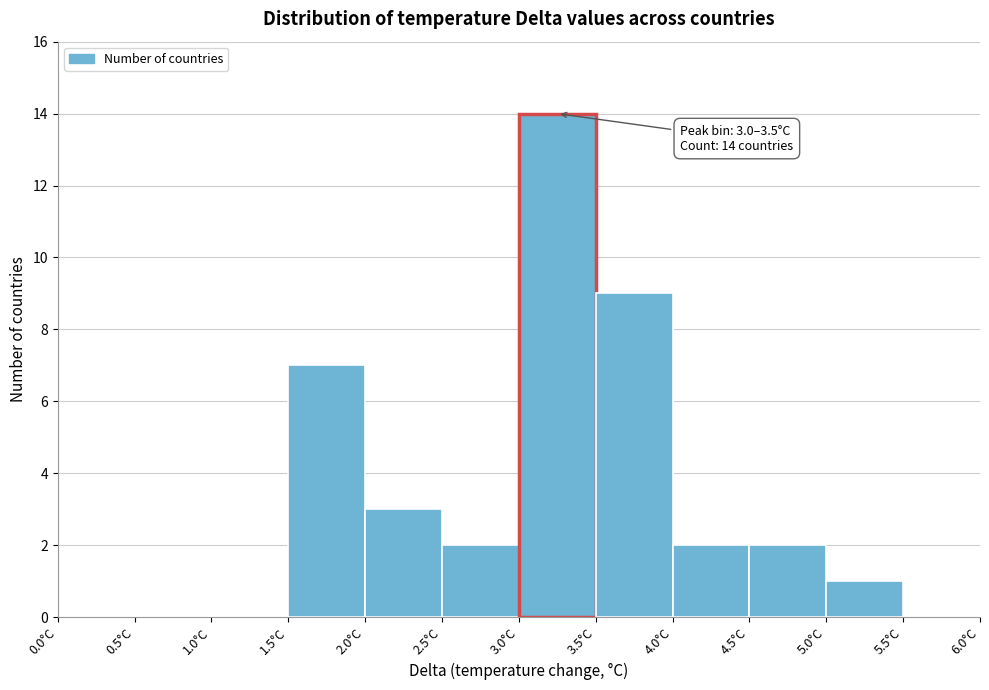

Over which range of the x-axis is the bar tallest?

3.0 to 3.5